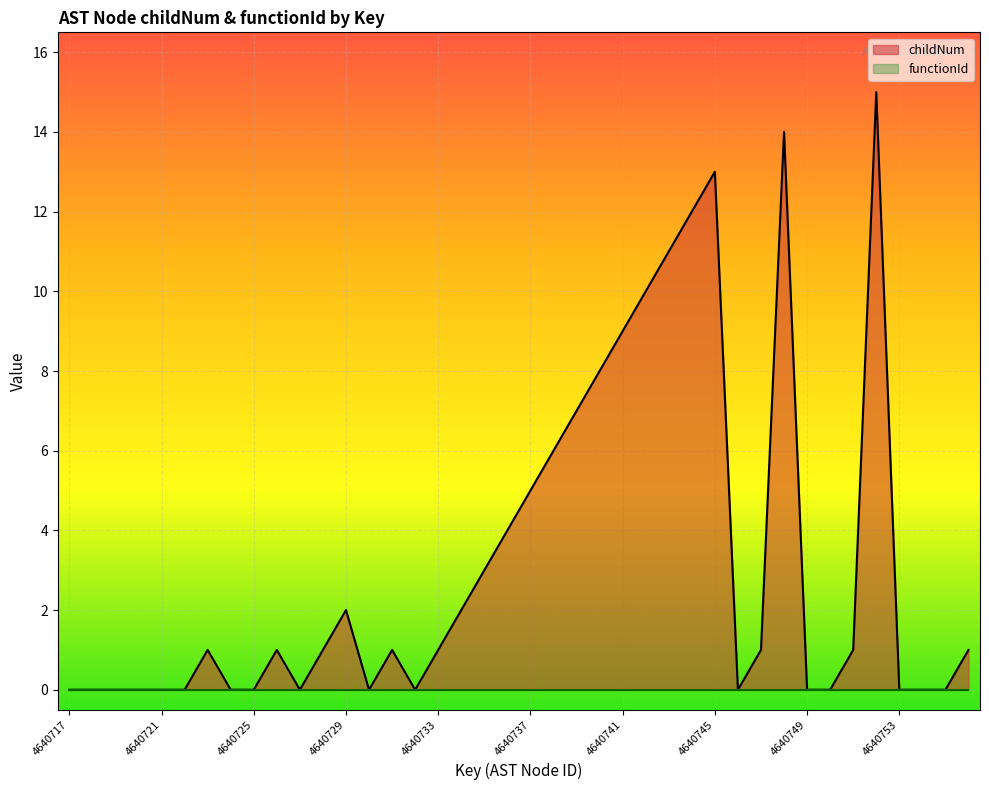

What is the difference between the maximum and minimum values?

15